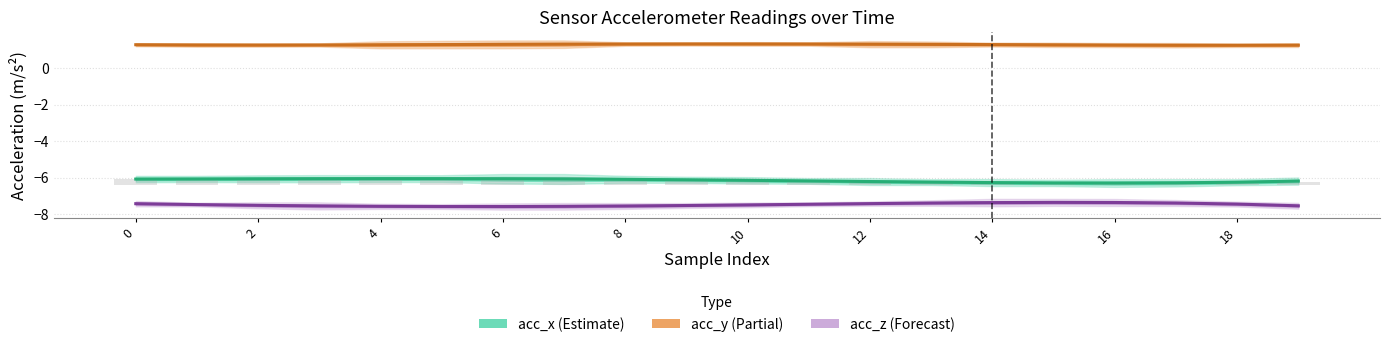

Is it true that acc_y (Partial) equals 2.2 at 0?

False